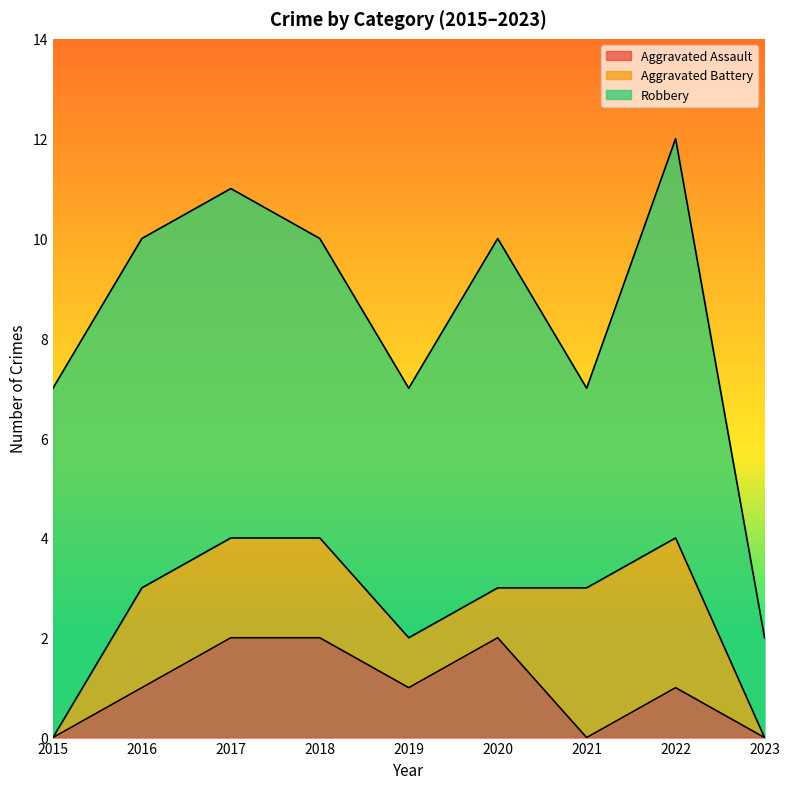

True or false: Aggravated Assault has more than 0 points higher than both neighbors.

True